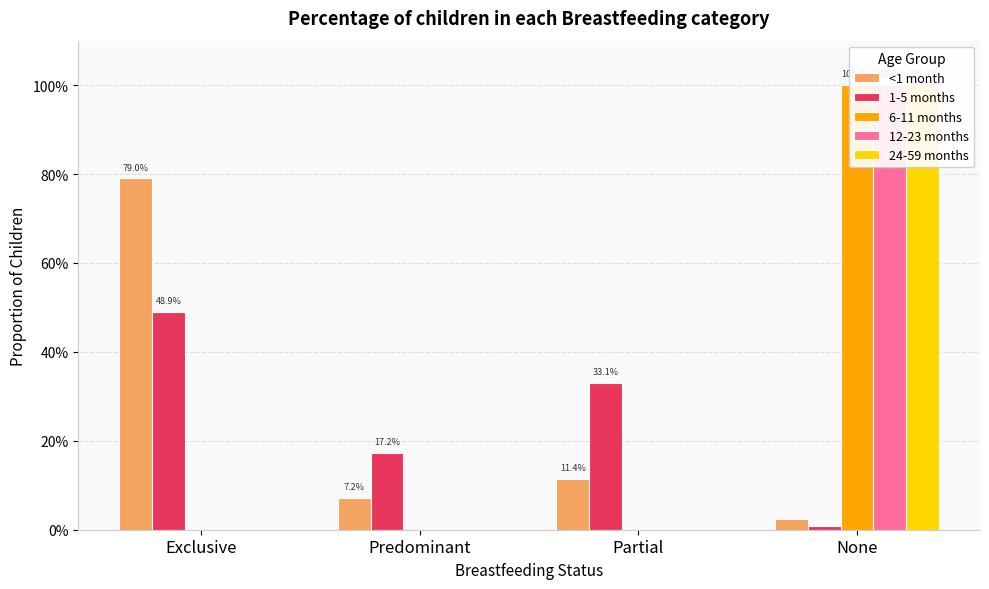

Which category has the highest value in the 6-11 months series?

None